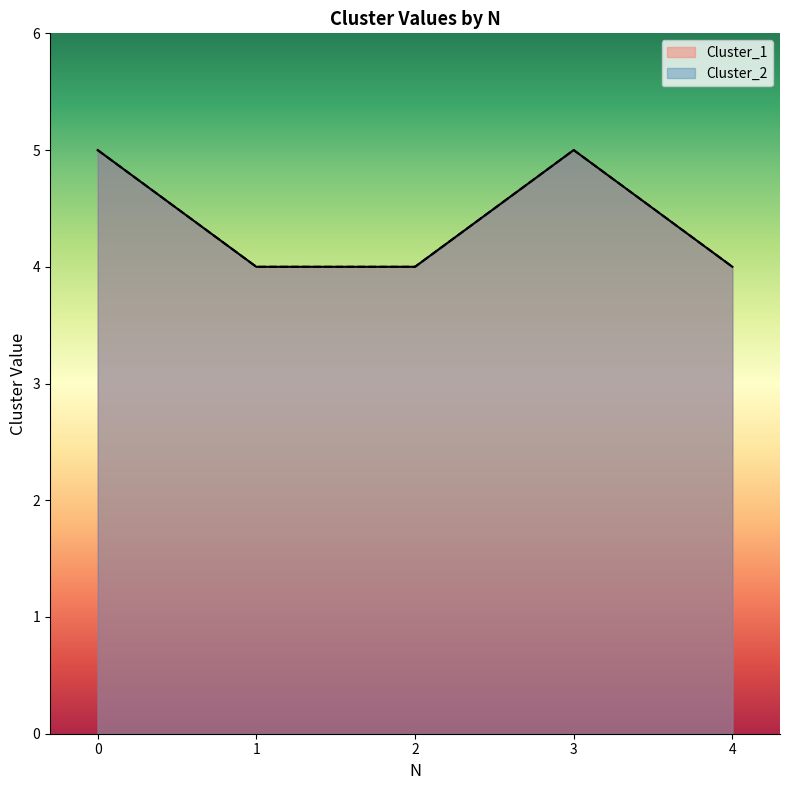

The value of Cluster_1 at 4 is 4. True or false?

True